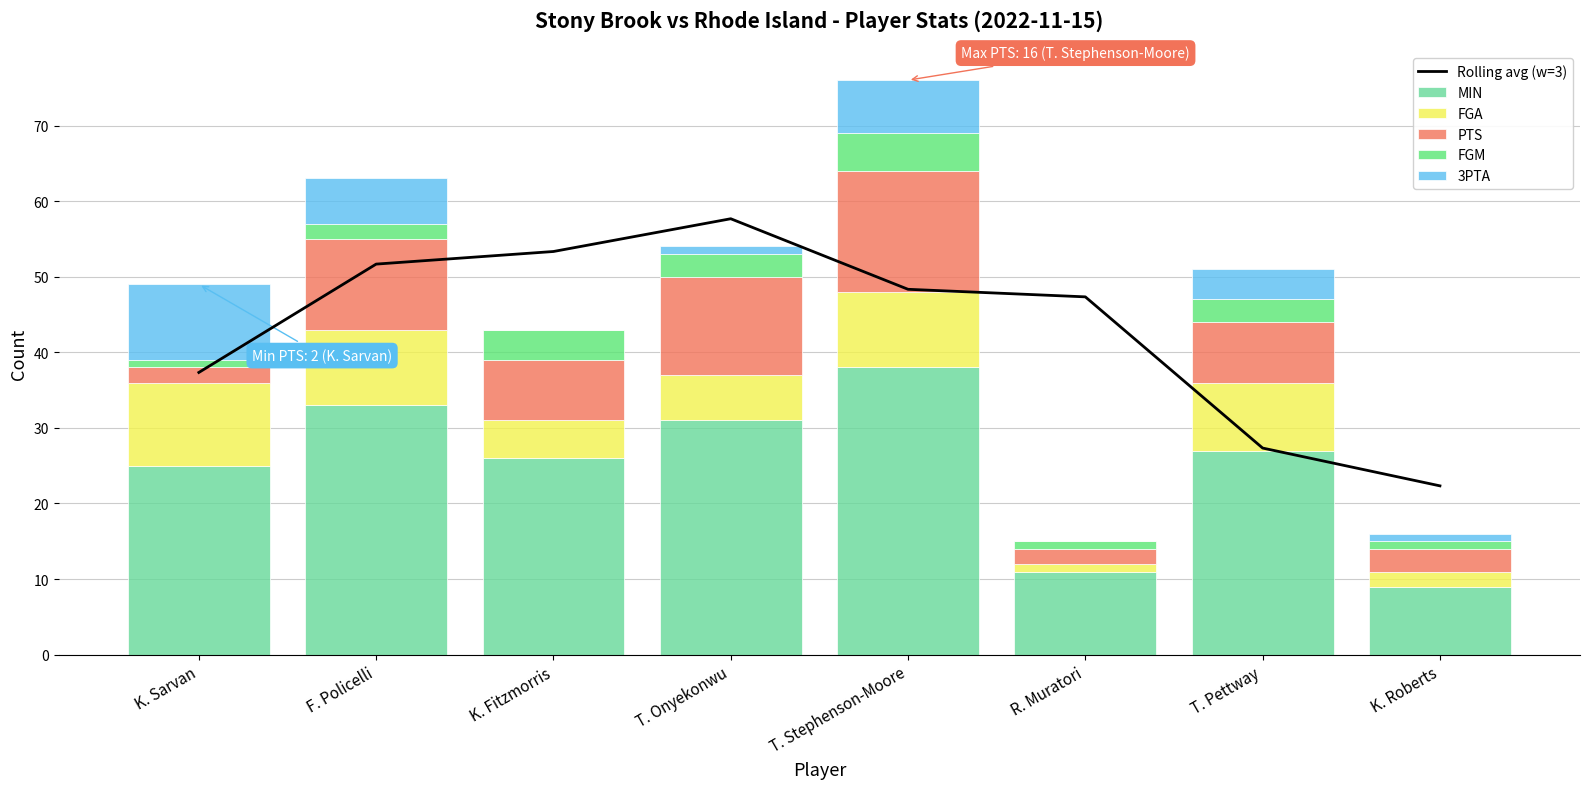

How many categories are shown in the chart?

8